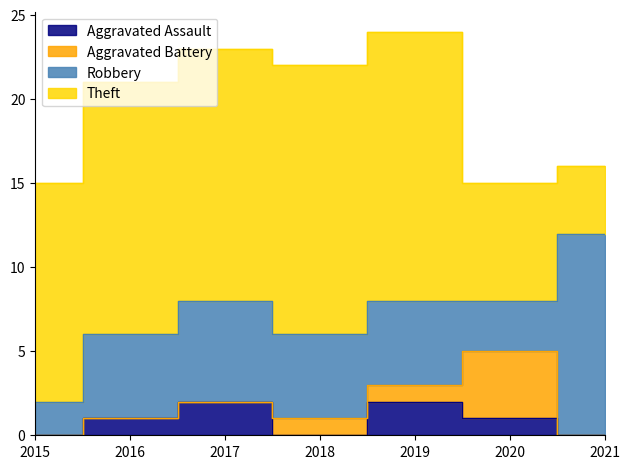

True or false: Aggravated Battery and Aggravated Assault intersect in this chart.

True